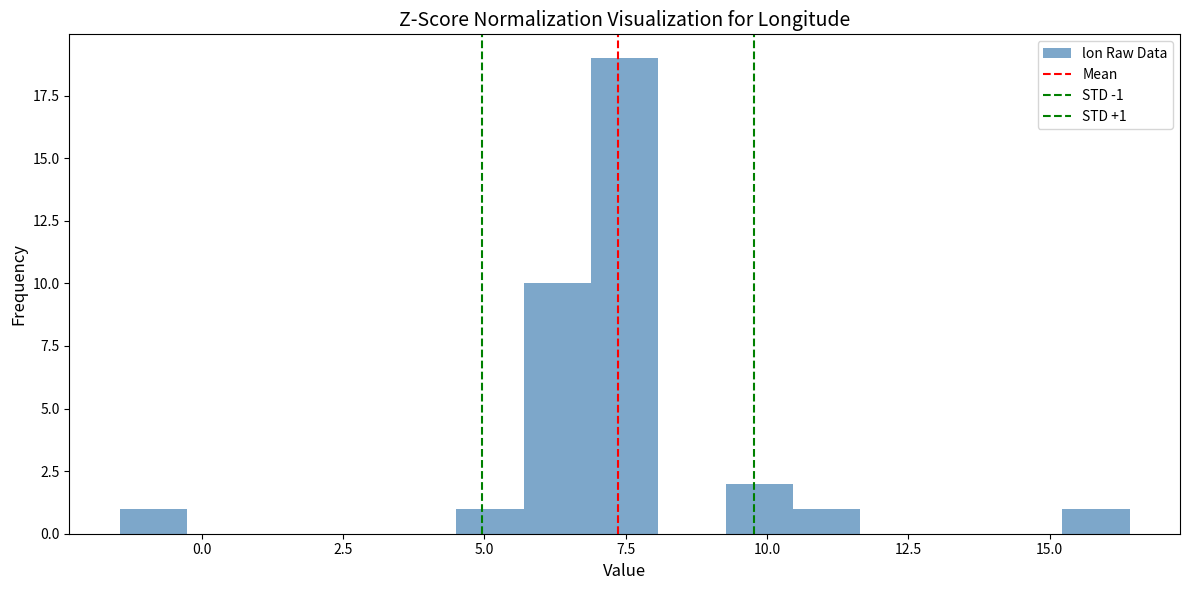

Read against the x-axis, roughly where is the centre of the tallest bar?

7.5